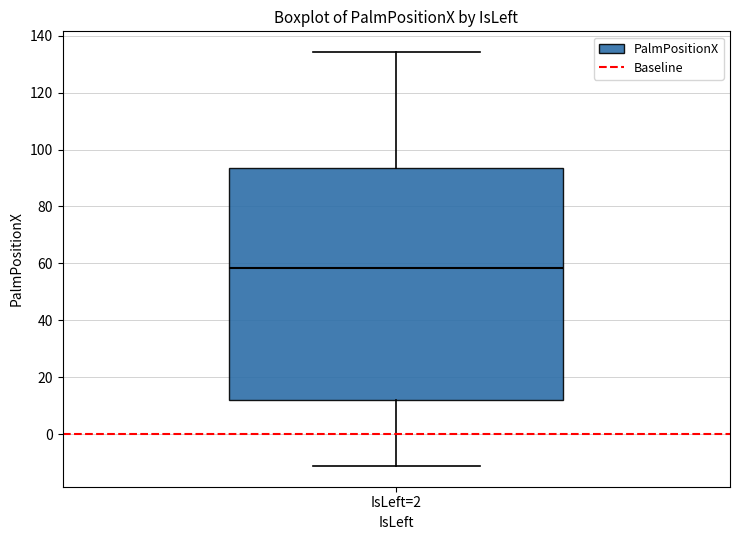

Read this box plot against the y-axis: the position of the median line, the range covered by the box, and the ends of both whiskers. The values are not printed on the chart, so give them approximately, as read against the axis.

median 58, box 12 to 94, whiskers -12 to 134